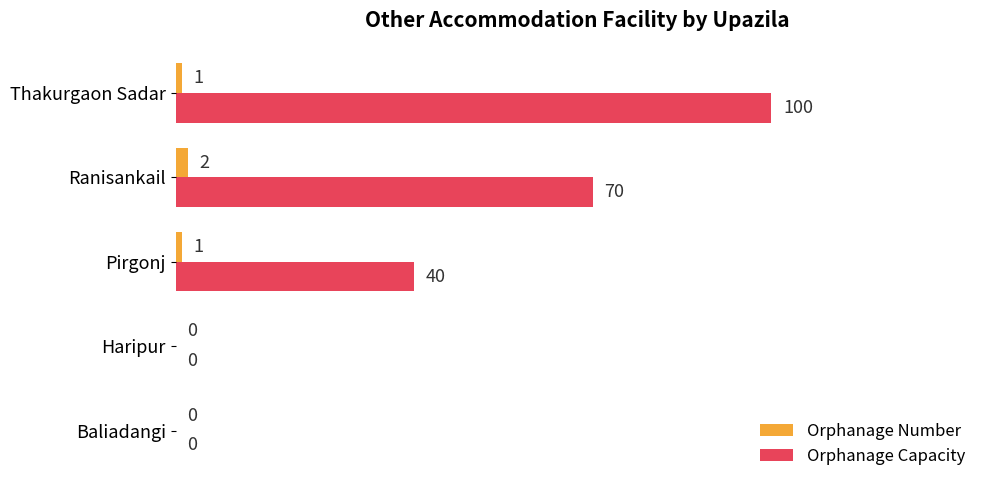

The value of Orphanage Number at Pirgonj is 1. True or false?

True